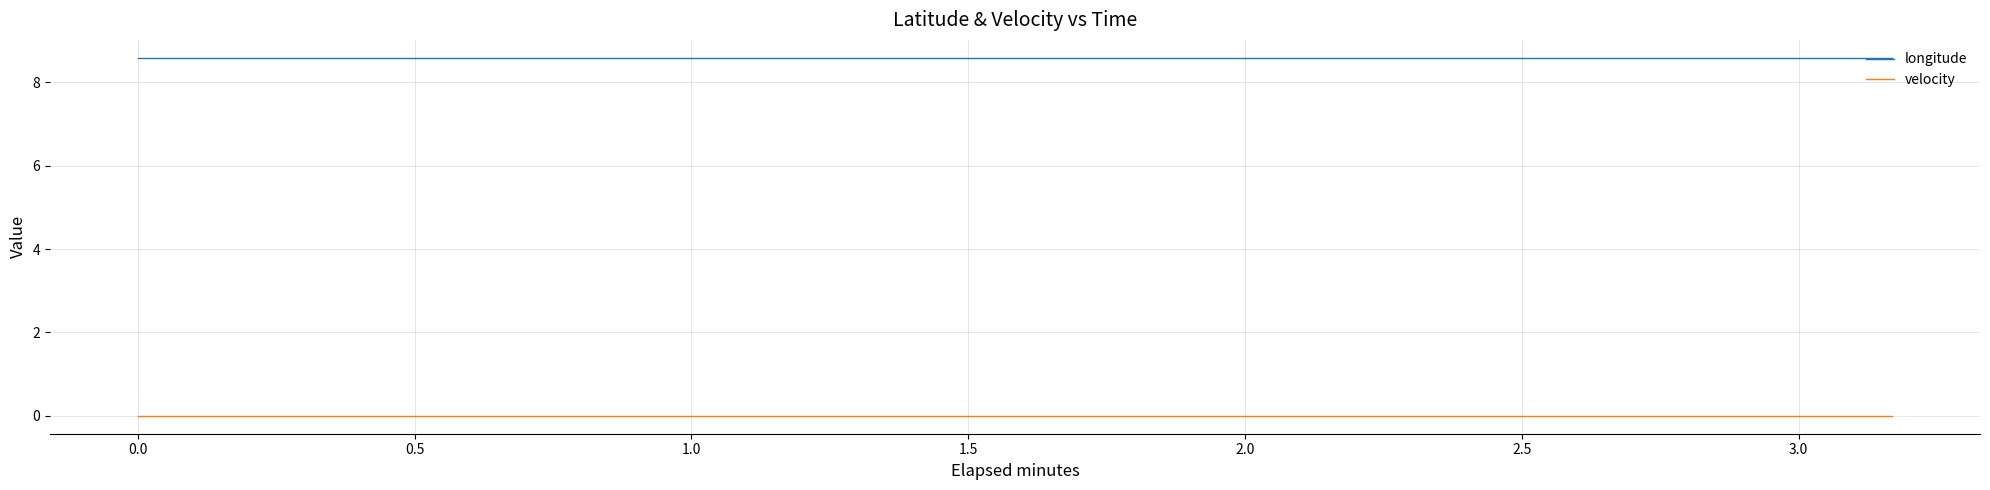

True or false: velocity and longitude intersect in this chart.

False